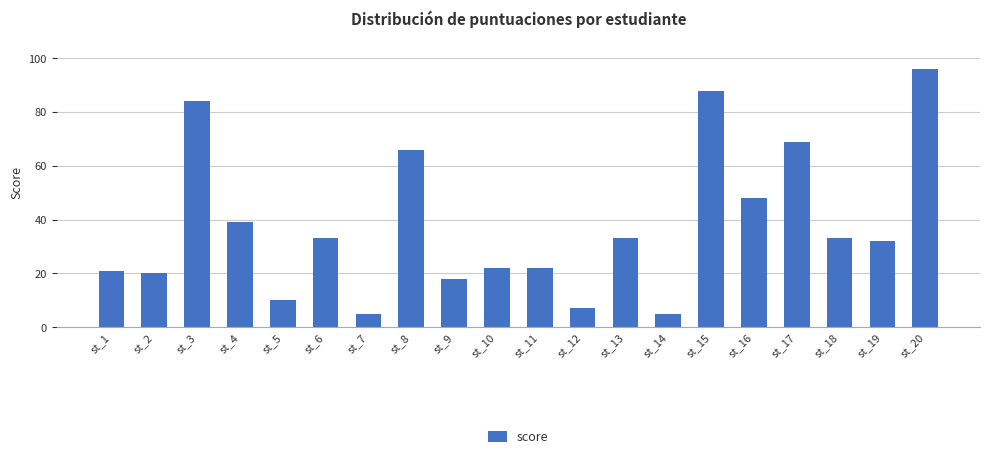

How many series are shown in this chart?

1